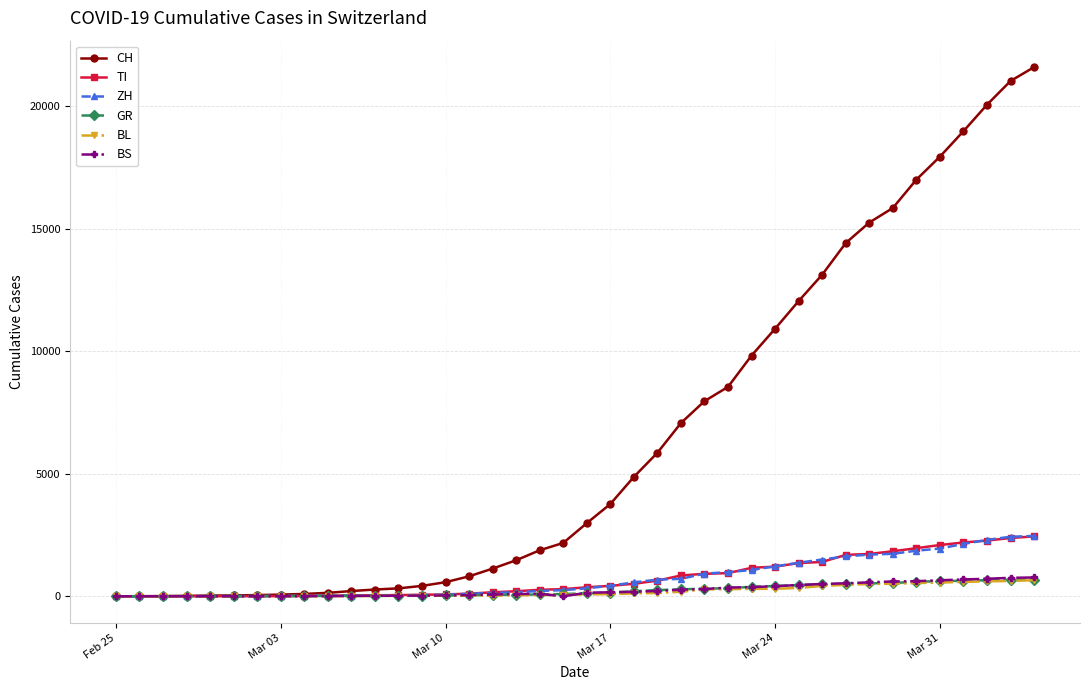

How many data points does each series have?

40